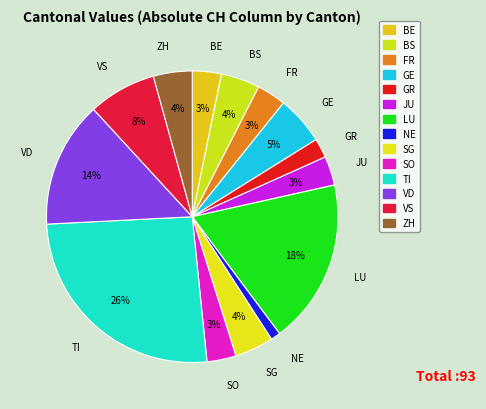

Approximately how many times larger is the value at GR compared to JU?

0.7